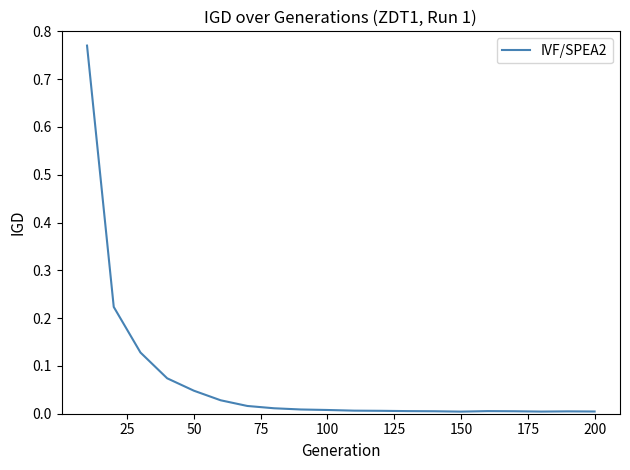

How many interior local peaks (higher than both neighbors) does the data have?

2